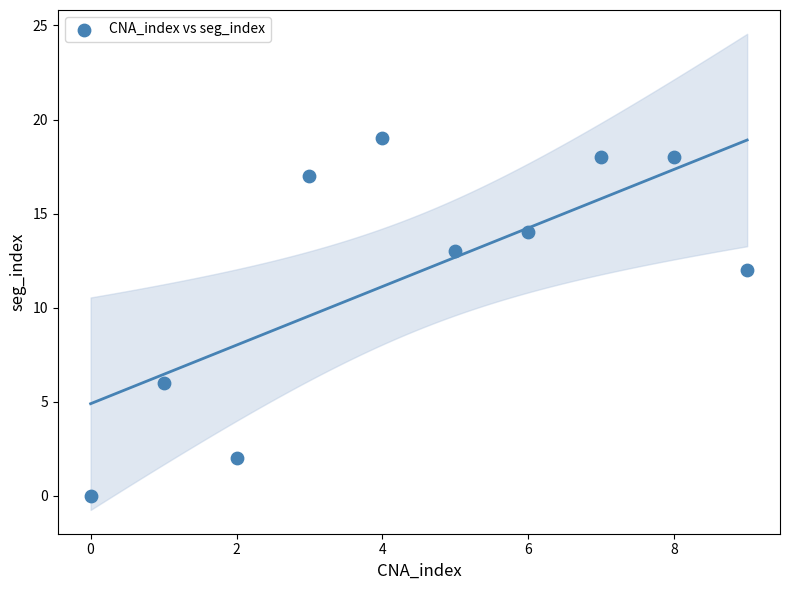

What is the range of Y values (max minus min)?

19